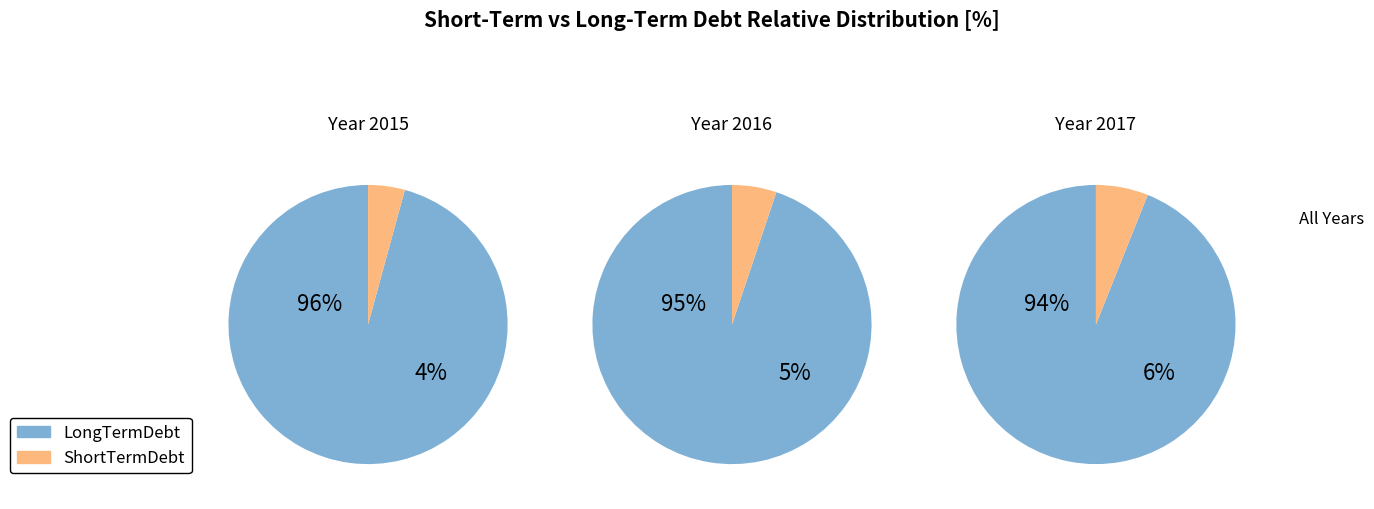

To the nearest percent, what percentage of the pie is 2017?

21%